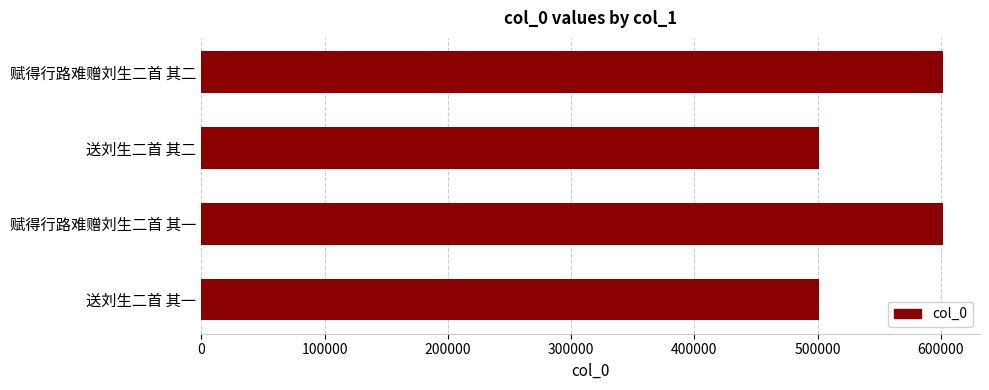

What is the change in value from 送刘生二首 其一 to 赋得行路难赠刘生二首 其一?

+100705